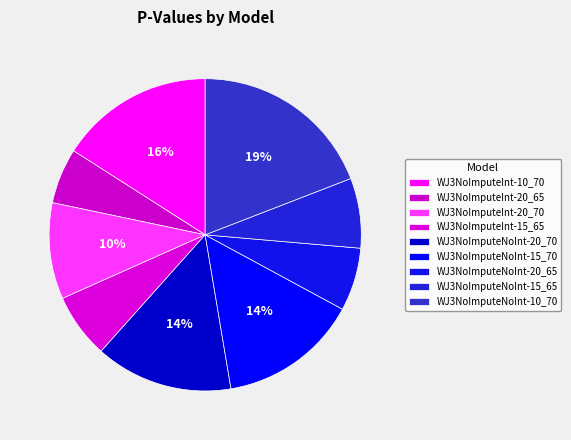

Which slice is the largest?

WJ3NoImputeNoInt-10_70